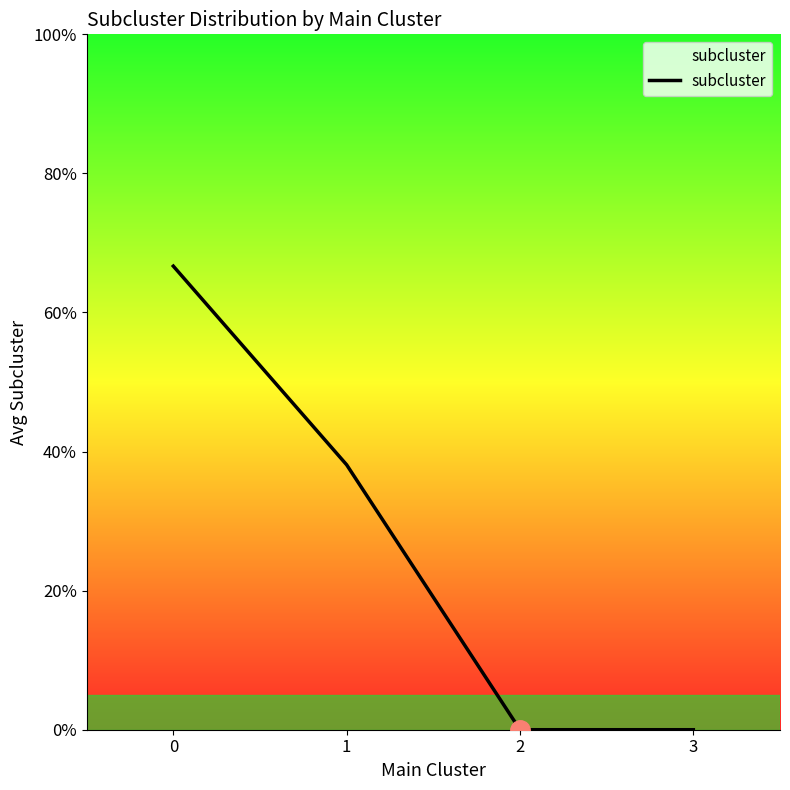

Which has a higher value, 3 or 2?

3